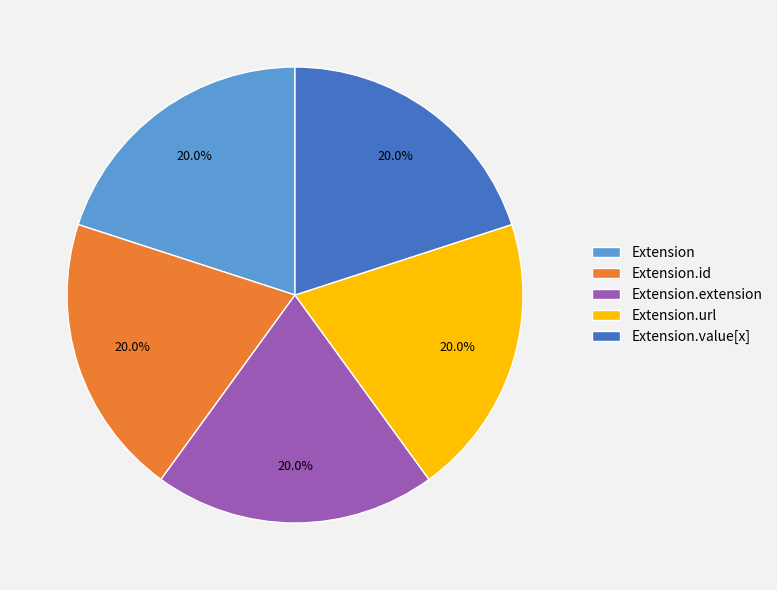

Approximately how many times larger is the value at Extension.id compared to Extension.url?

1.0